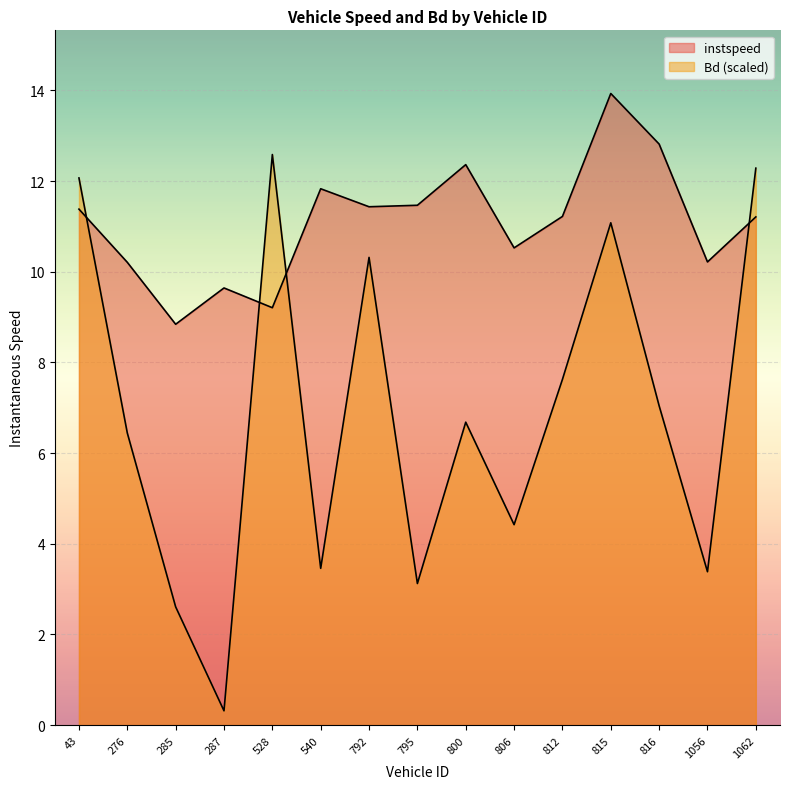

What is the label of the 12th point from the right?

287.0